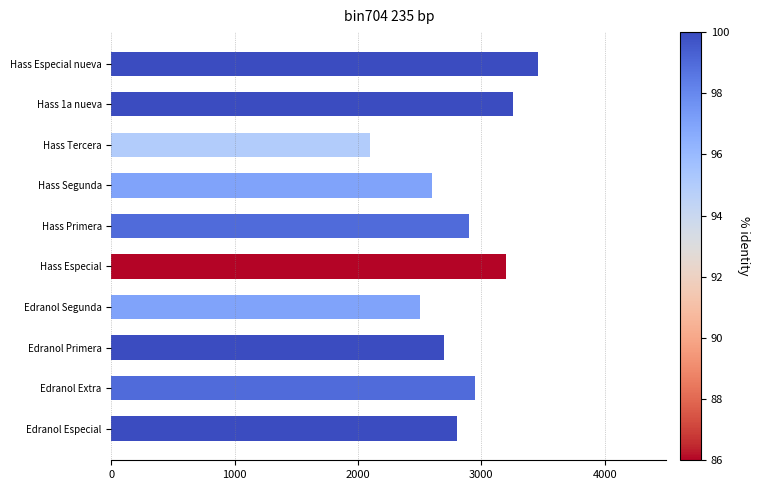

Reading bottom to top, what are all the values shown in this chart?

2800	2950	2700	2500	3200	2900	2600	2100	3253	3456